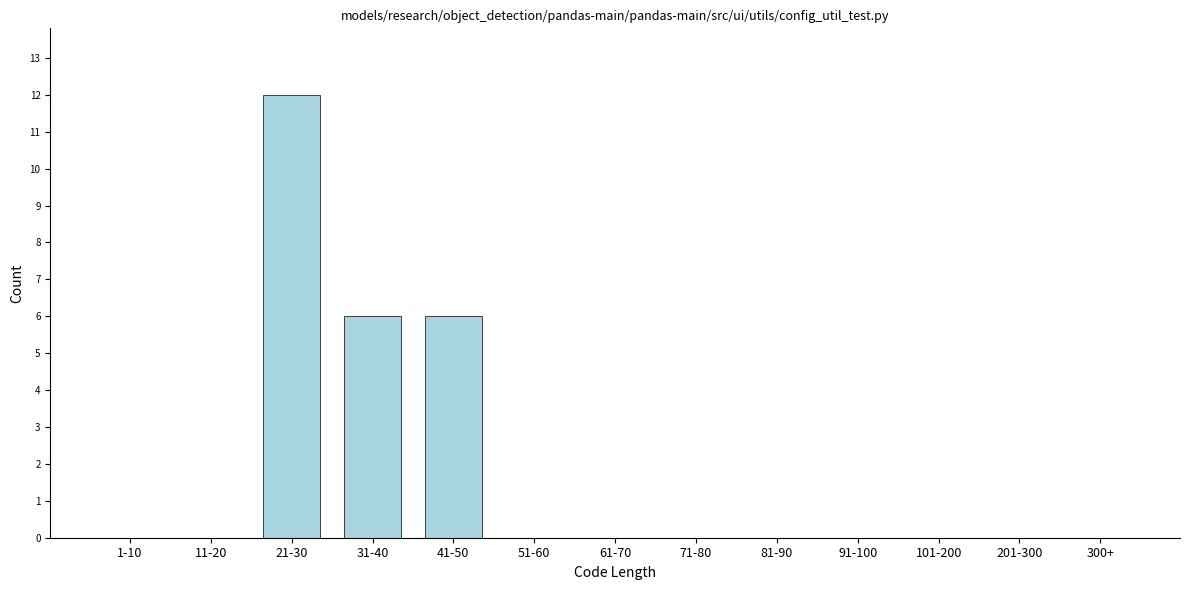

Reading left to right, list all the values displayed in this chart.

1-10=0	11-20=0	21-30=12	31-40=6	41-50=6	51-60=0	61-70=0	71-80=0	81-90=0	91-100=0	101-200=0	201-300=0	300+=0